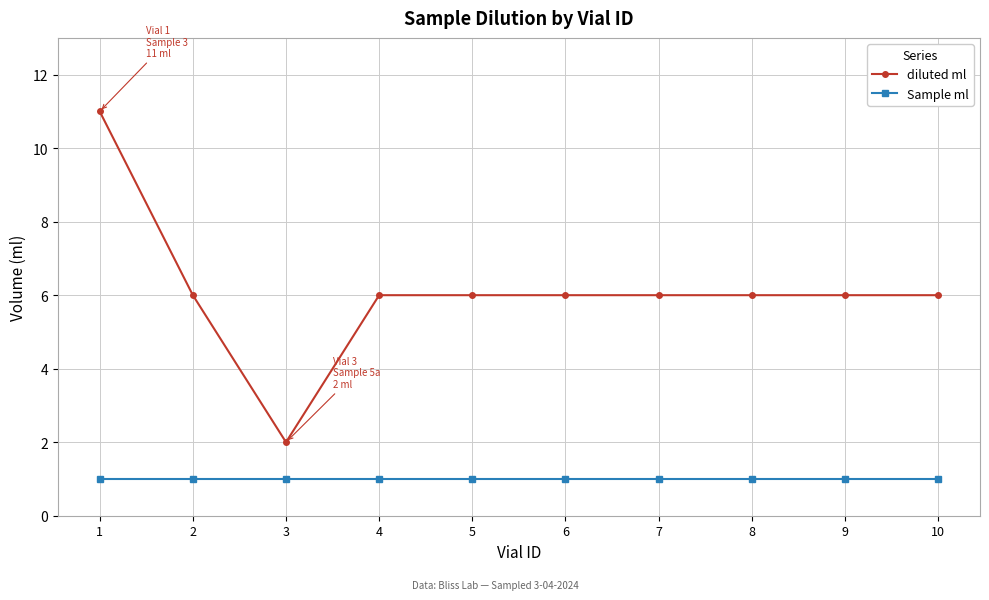

At which category is the sum across all series the highest?

1